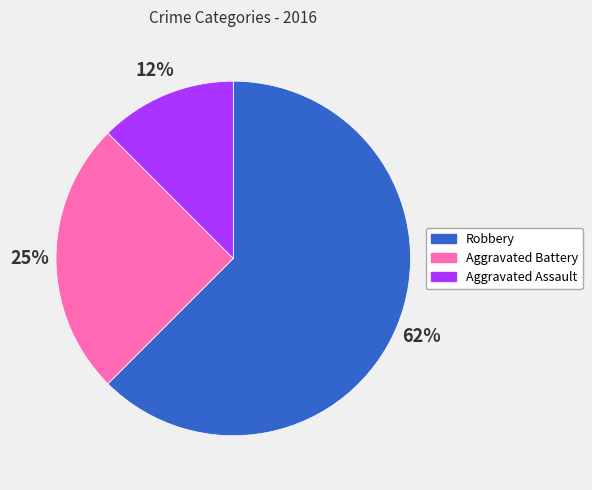

Between Aggravated Assault and Robbery, which is larger?

Robbery